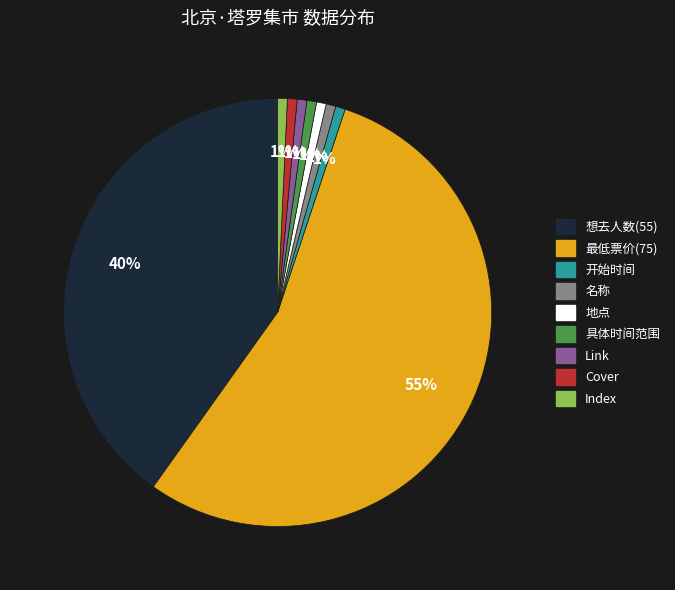

Do 名称 and 具体时间范围 together represent more than half of the pie?

No